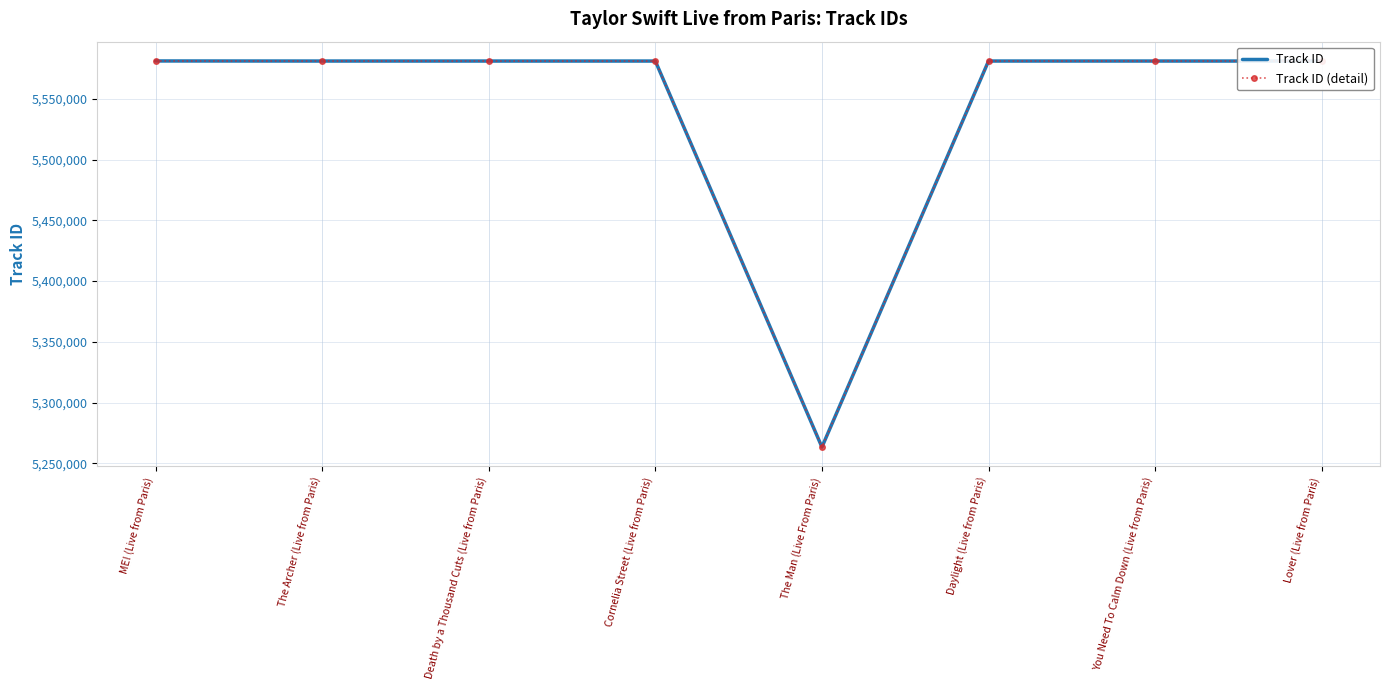

What is the maximum value for Track ID?

5581261